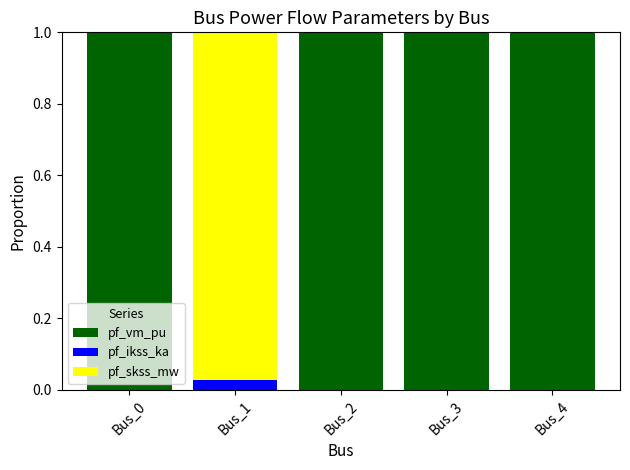

Is it true that pf_vm_pu equals 1.0 at Bus_0?

True